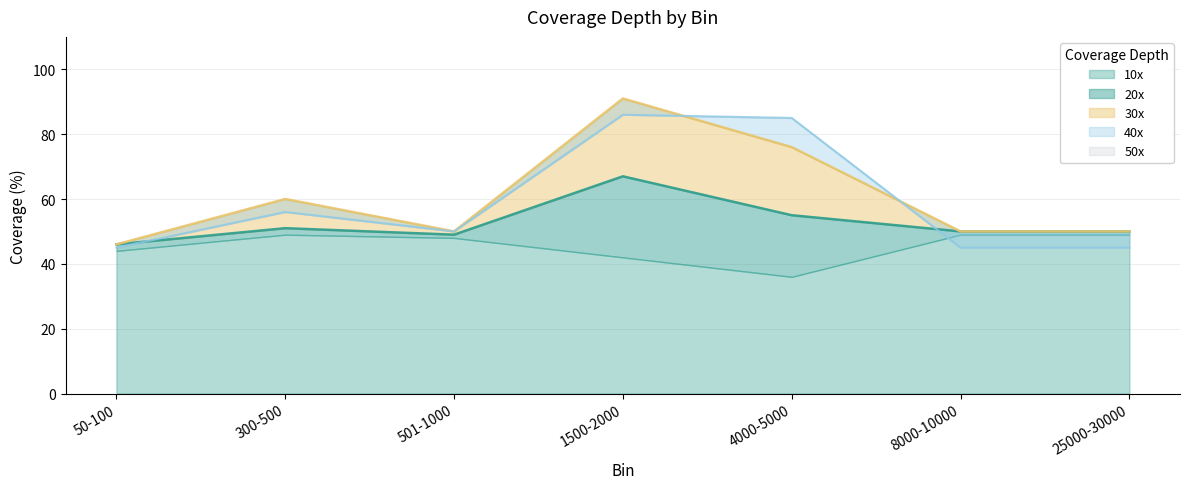

At how many categories does at least one series exceed 81?

2